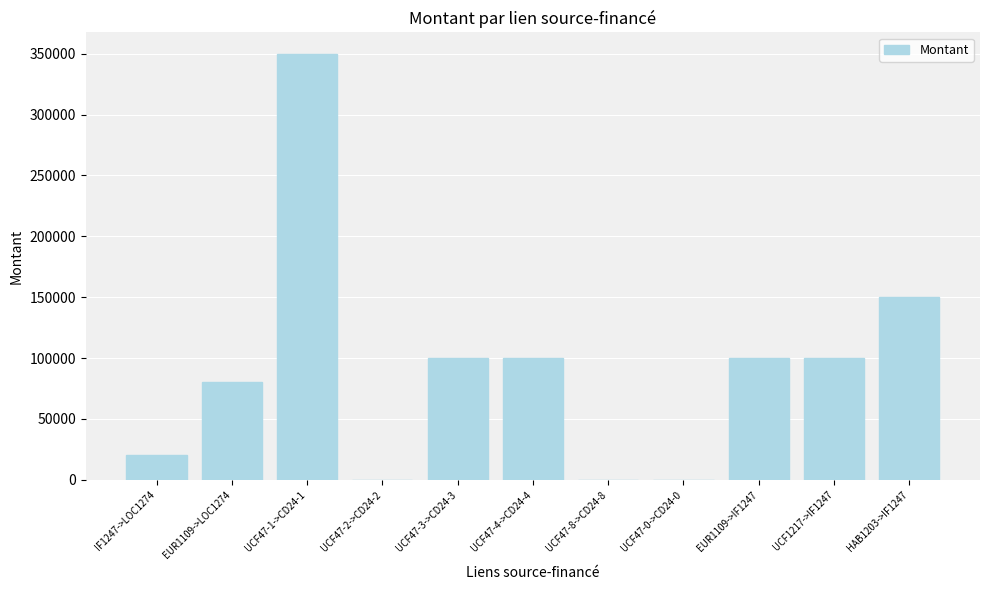

What is the sum of all values?

1000120